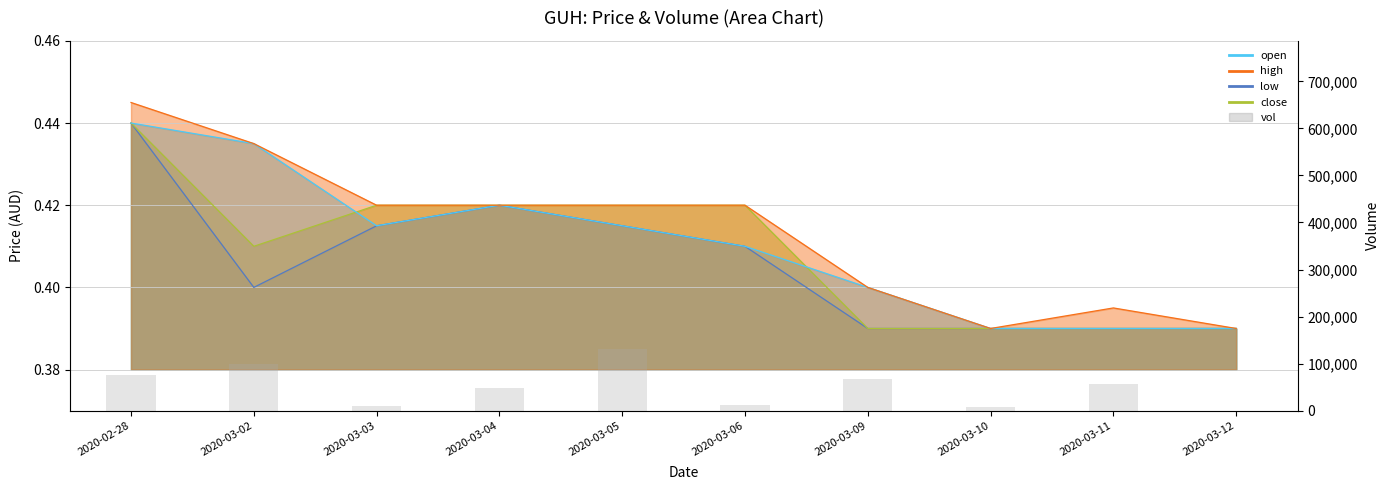

What is the approximate value at 2020-03-10, to the nearest 100?

8700